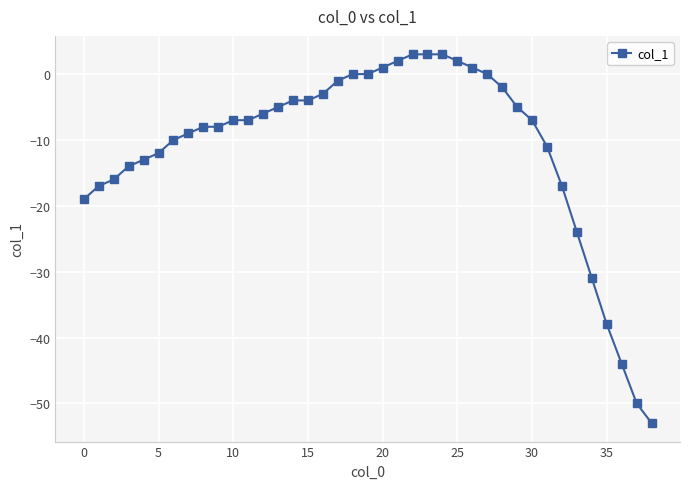

What is the difference between the maximum and minimum values?

56